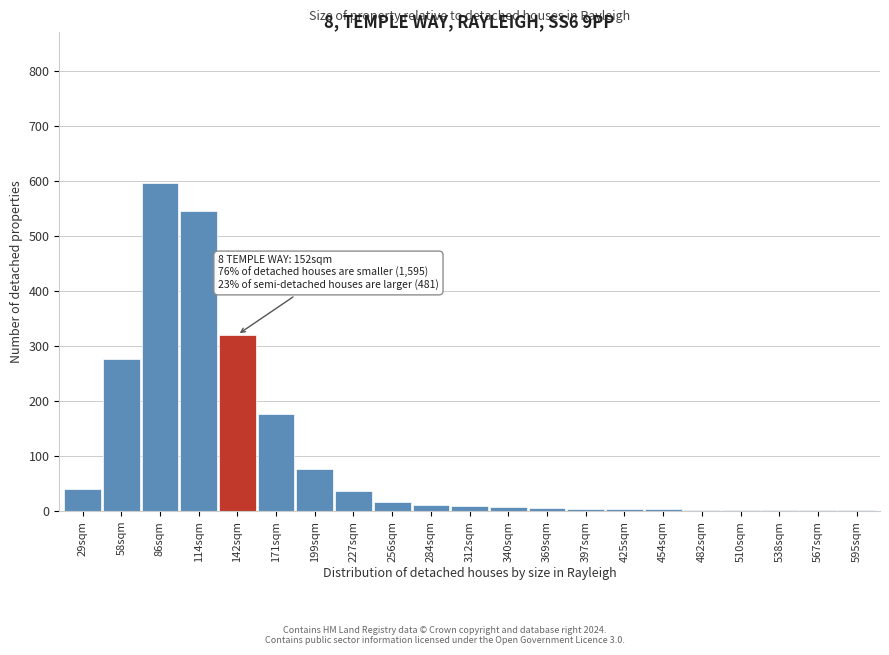

What is the greatest value displayed?

595